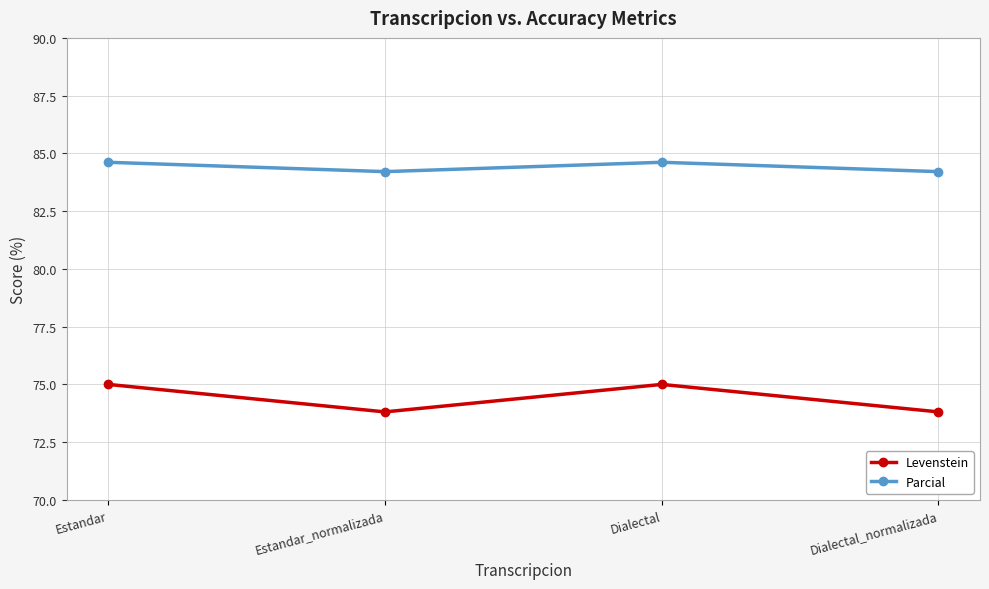

Rank the series at Estandar from lowest to highest value.

Levenstein, Parcial